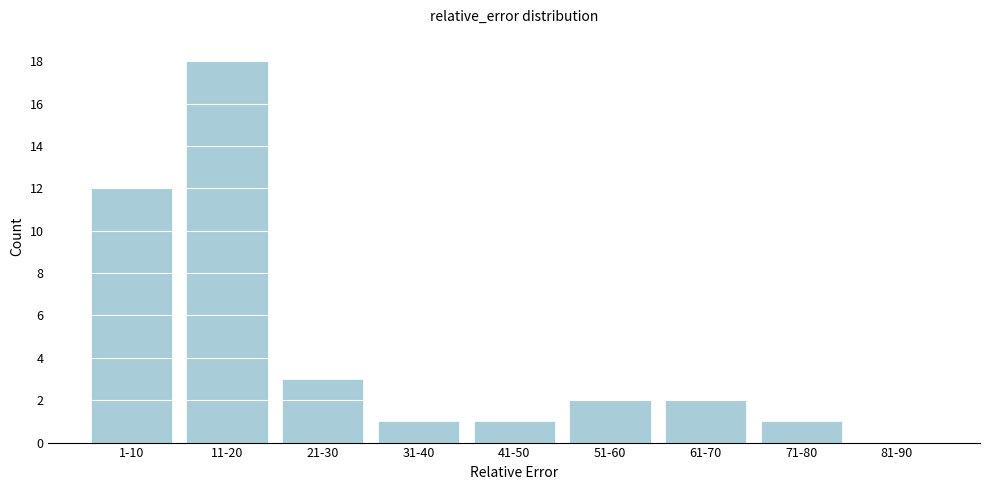

Reading left to right, list all the values displayed in this chart.

1-10=12	11-20=18	21-30=3	31-40=1	41-50=1	51-60=2	61-70=2	71-80=1	81-90=0